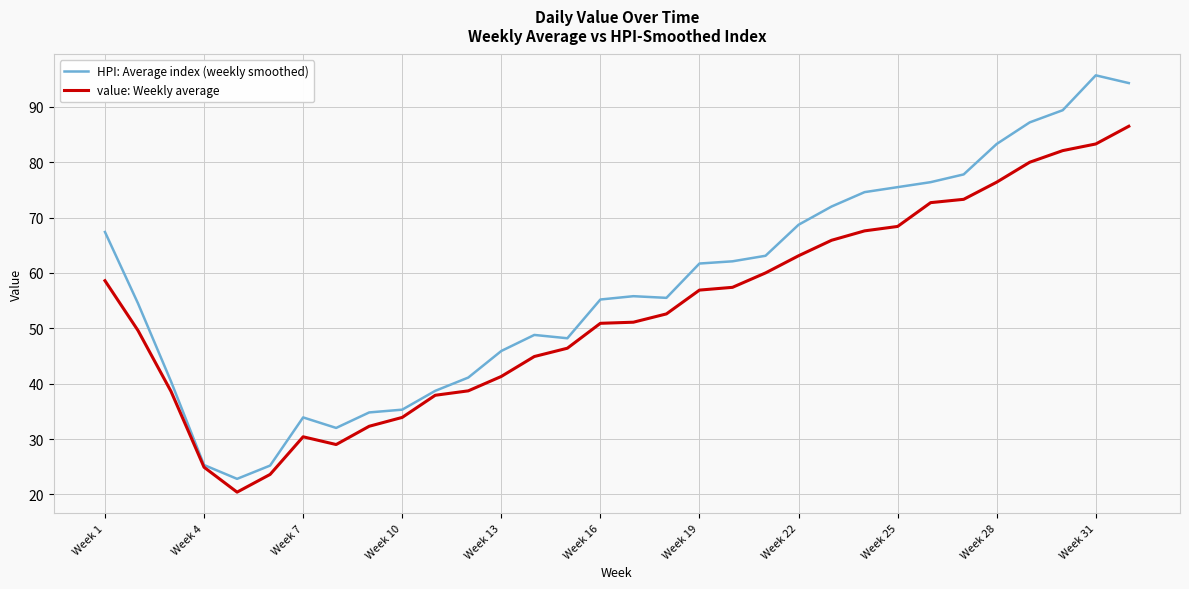

Which series has the largest range (max minus min)?

HPI: Average index (weekly smoothed)